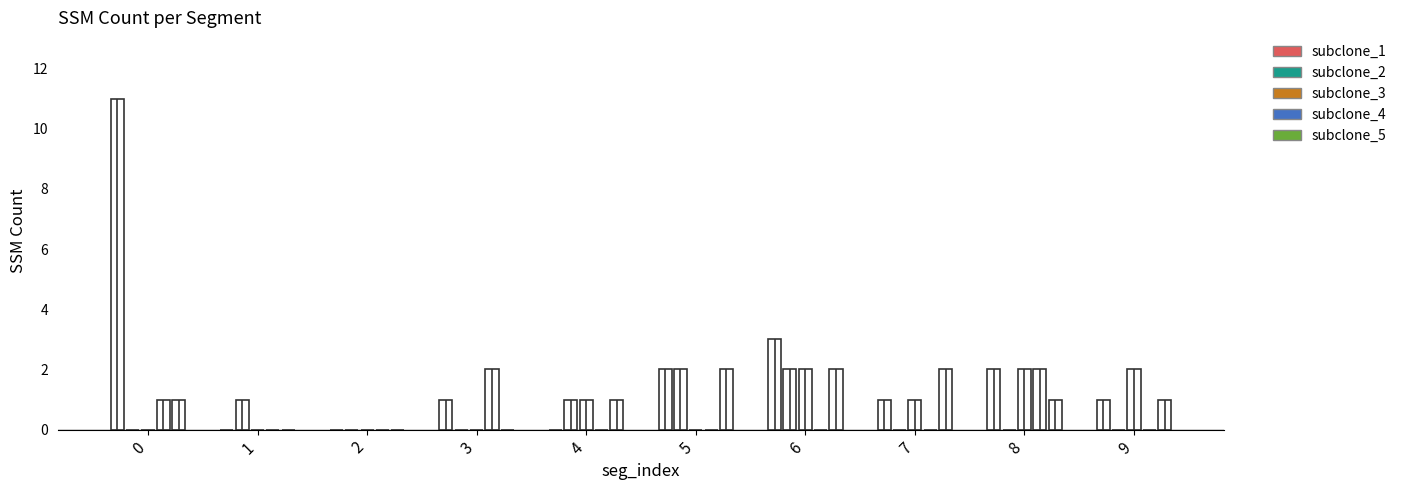

How many bars are there in total?

50